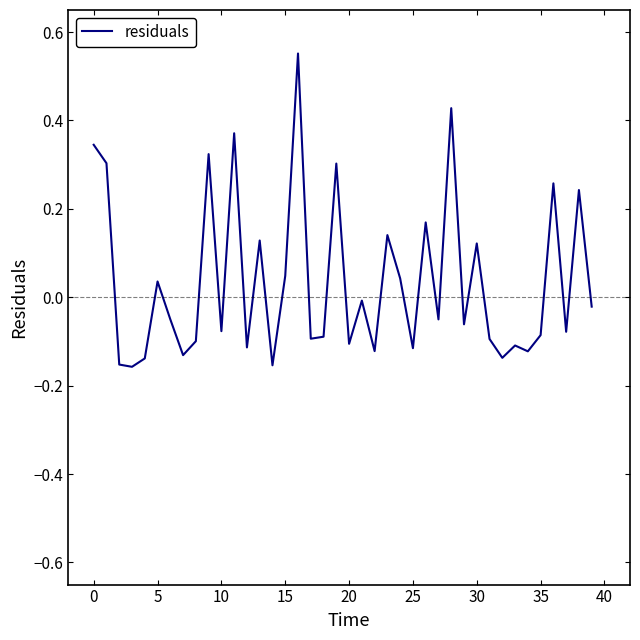

Does the chart display data point markers on the line(s)?

No